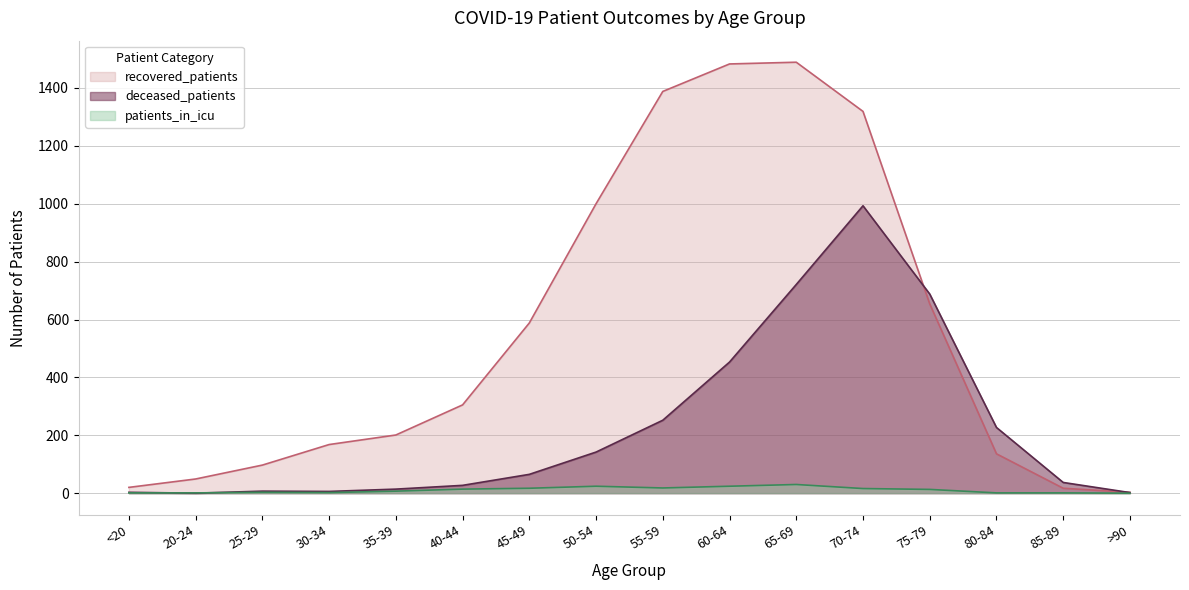

True or false: recovered_patients has a value of 1982 at 70-74.

False